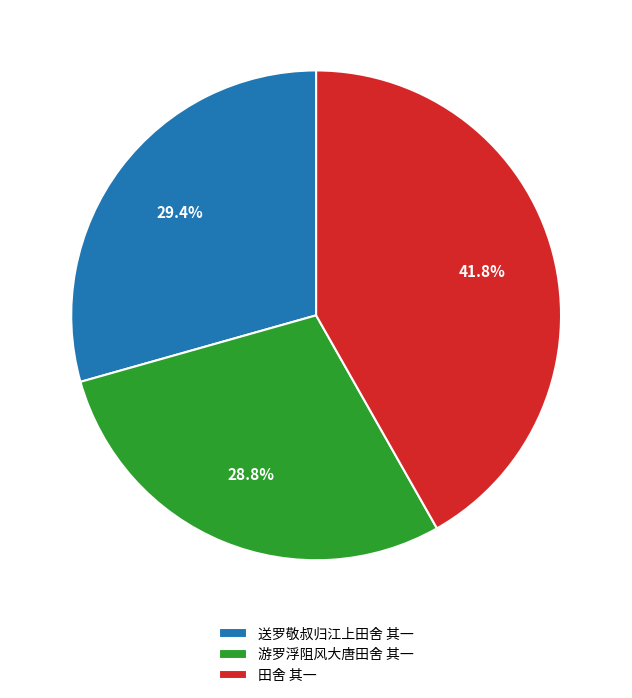

Which category has the smallest portion of the pie?

游罗浮阻风大唐田舍 其一